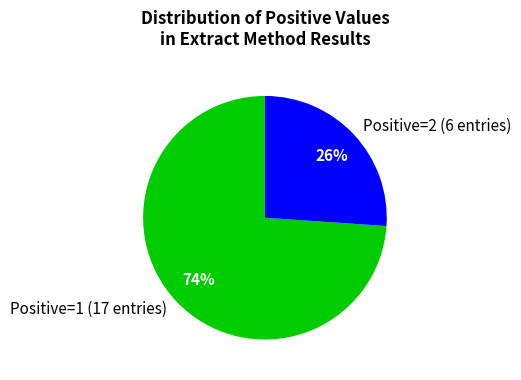

What is the ratio of the value at Positive=1 (17 entries) to the value at Positive=2 (6 entries)?

2.8